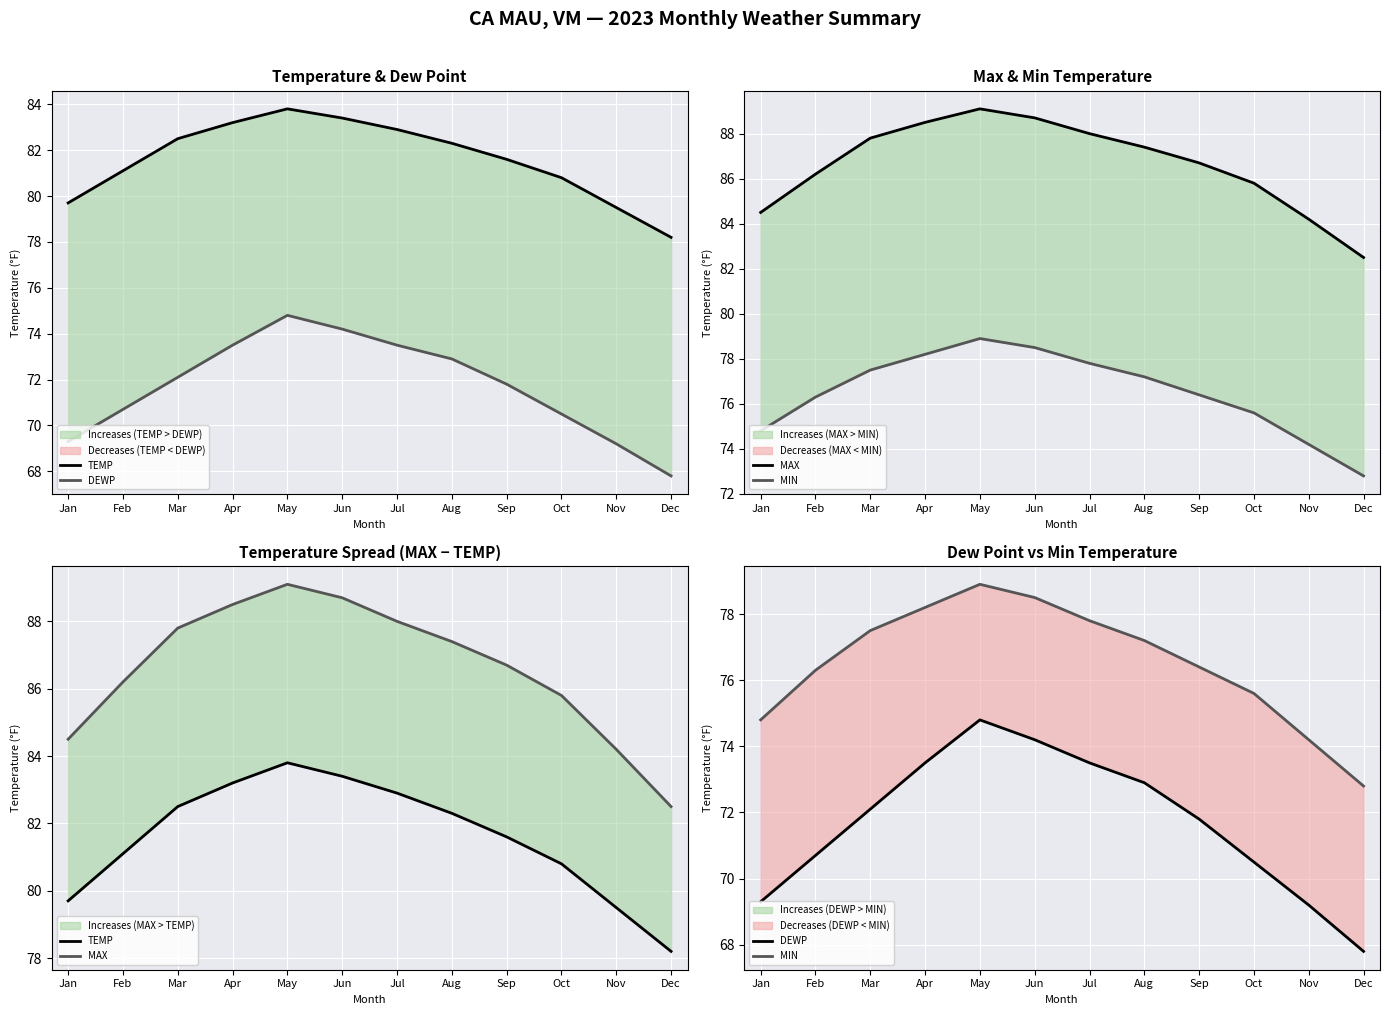

Which series has the largest total across all categories?

MAX